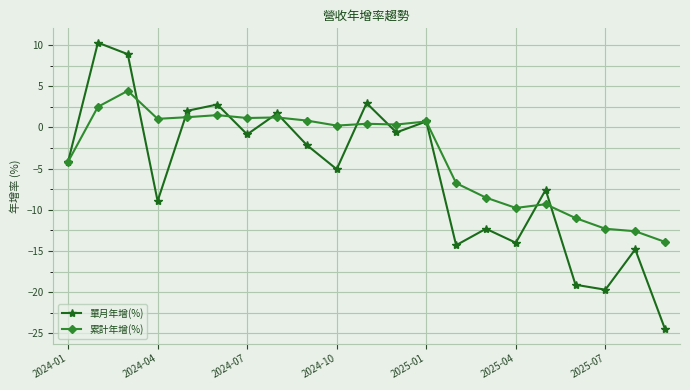

Which series has the largest total across all categories?

累計年增(%)